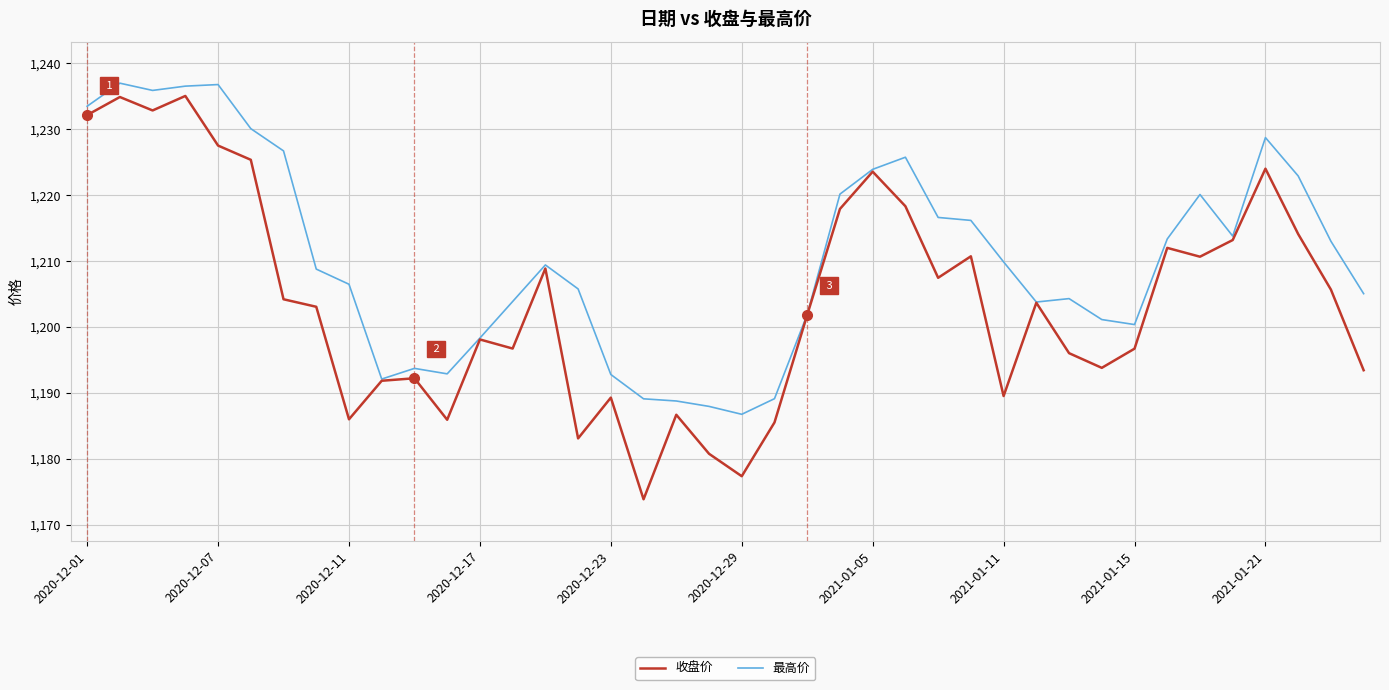

Count the number of categories in the chart.

40